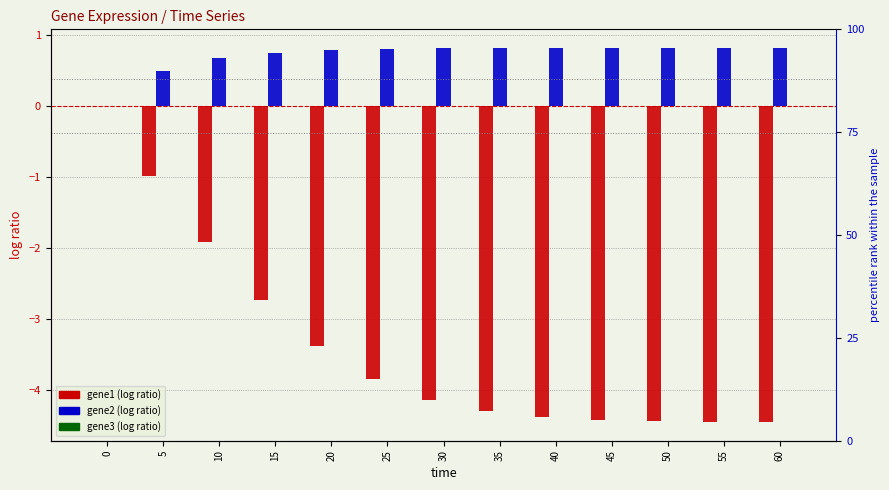

What is the difference between the maximum and second lowest values in the gene2 series?

0.3